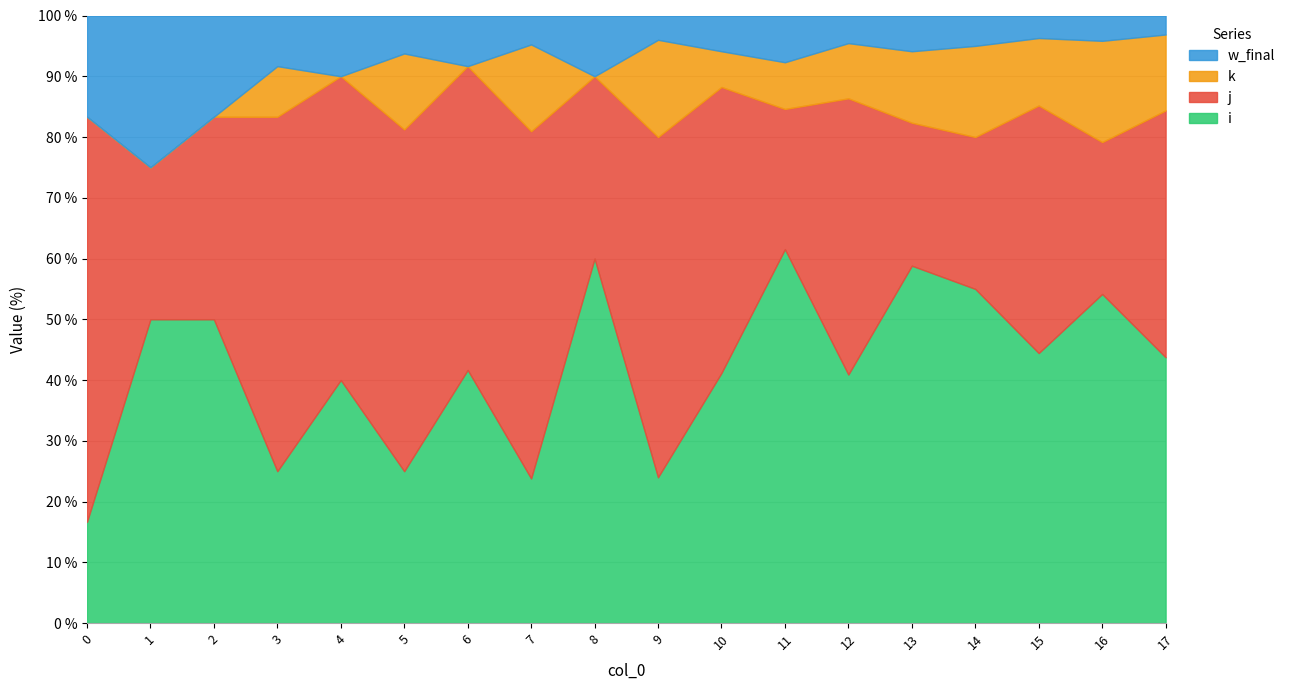

The k series shows 2 at 11. True or false?

False